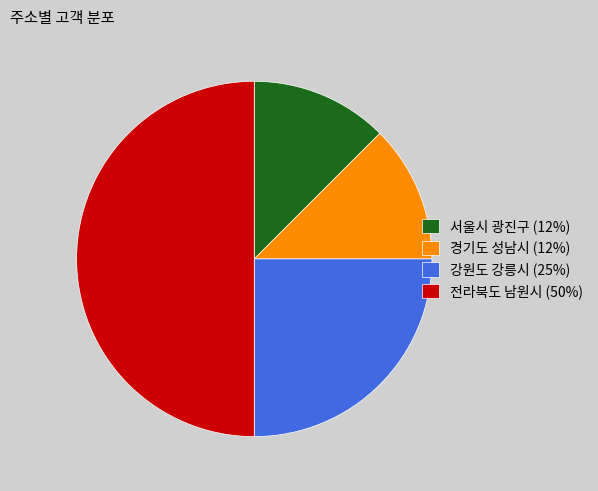

The 서울시 광진구 slice represents 1% of the pie. True or false?

False